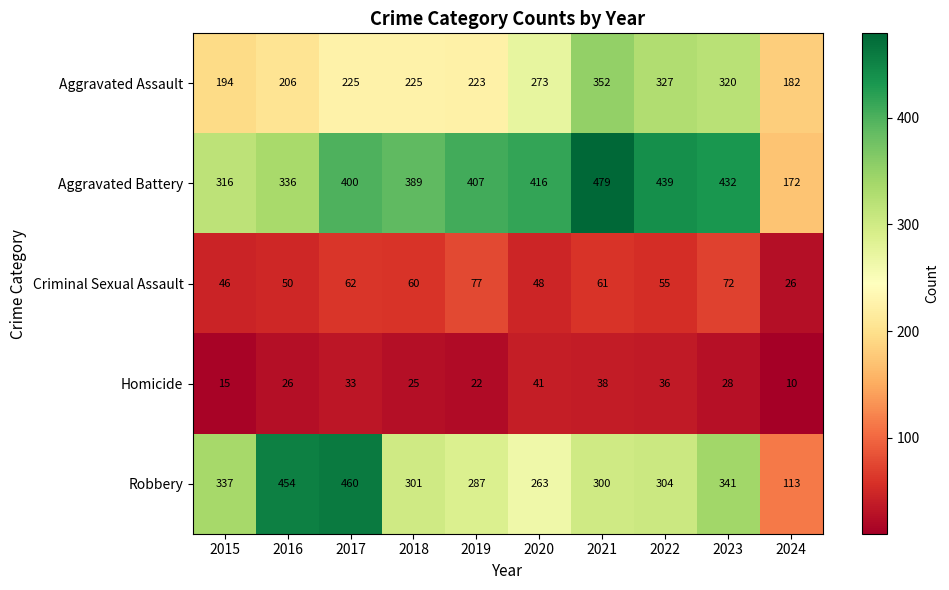

What is the smallest value displayed?

10